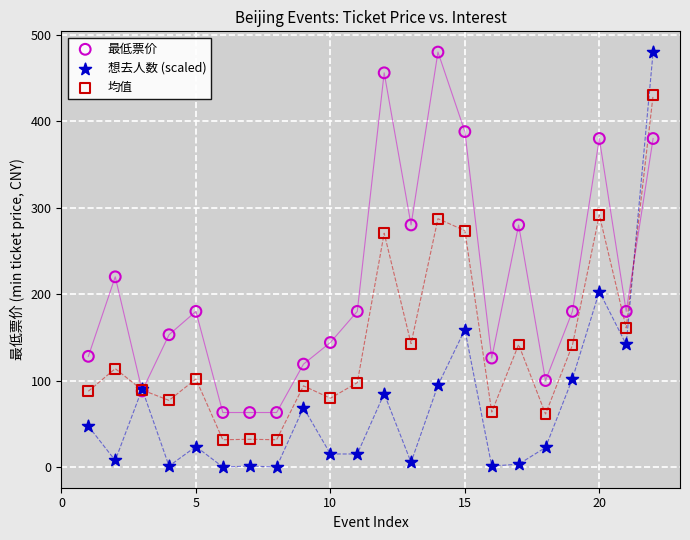

What are all the series names shown in the legend?

最低票价, 想去人数 (scaled), 均值